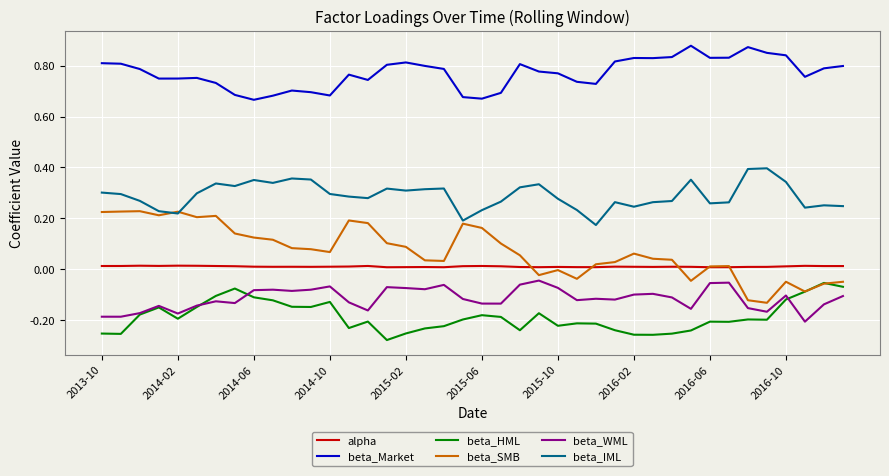

Which series has the largest total across all categories?

beta_Market